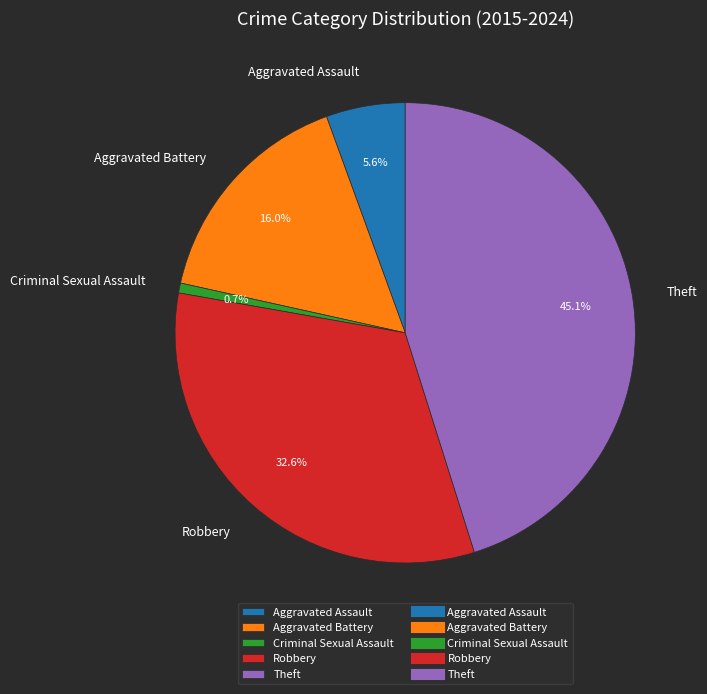

The Aggravated Assault slice represents 1% of the pie. True or false?

False